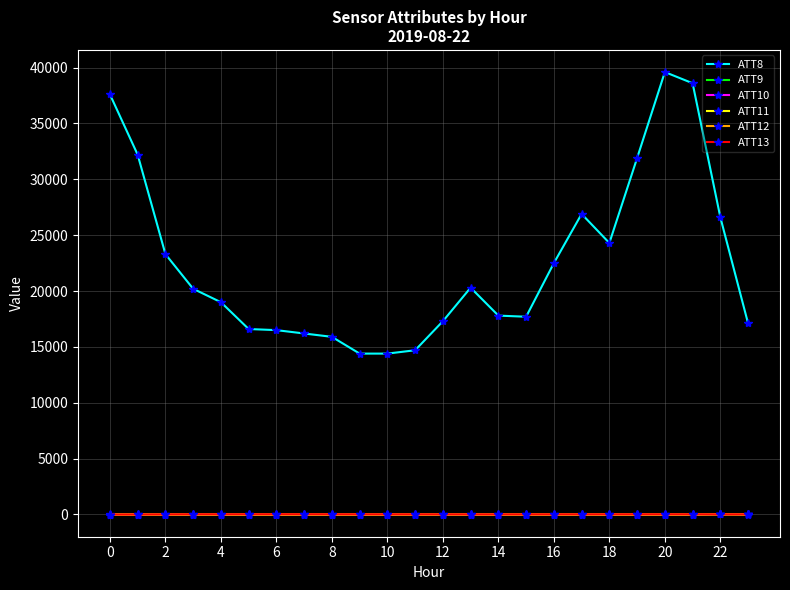

Which series has the largest range (max minus min)?

ATT8